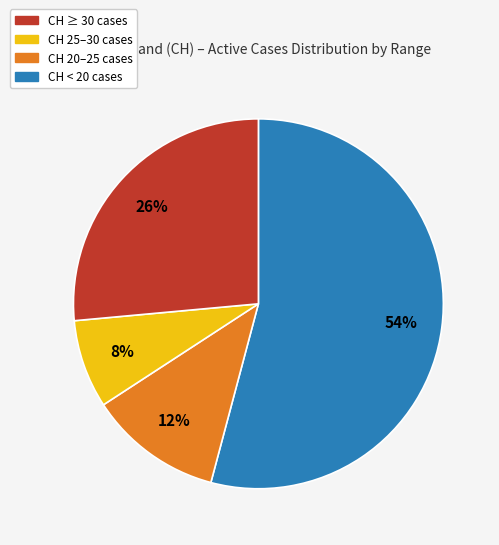

Does any single category account for the majority?

Yes